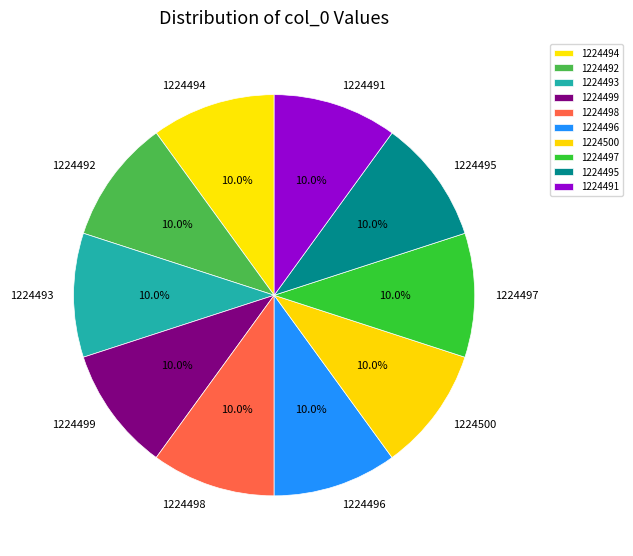

Is 1224498 the majority of the pie?

No